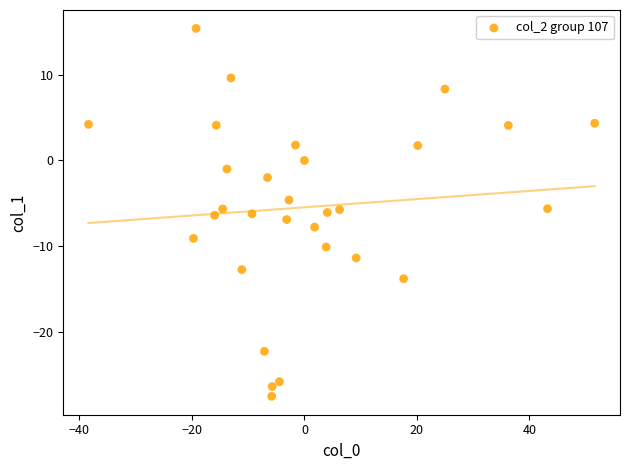

What is the range of X values (max minus min)?

90.0